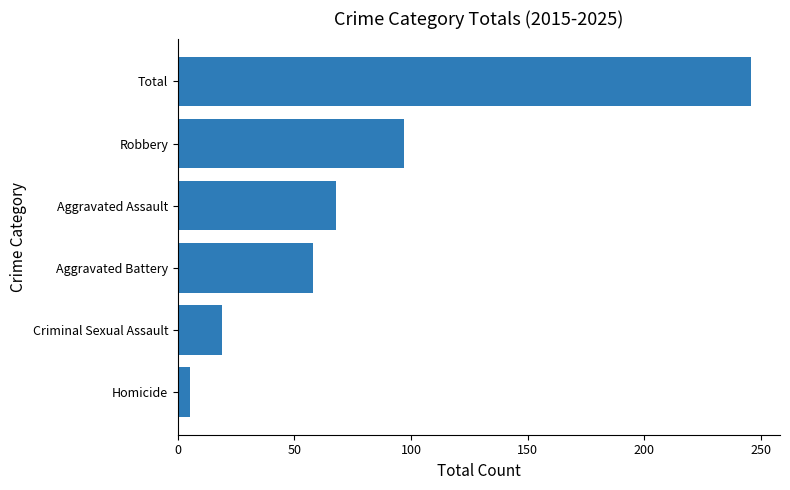

List the labels in order of value, largest first.

Total, Robbery, Aggravated Assault, Aggravated Battery, Criminal Sexual Assault, Homicide